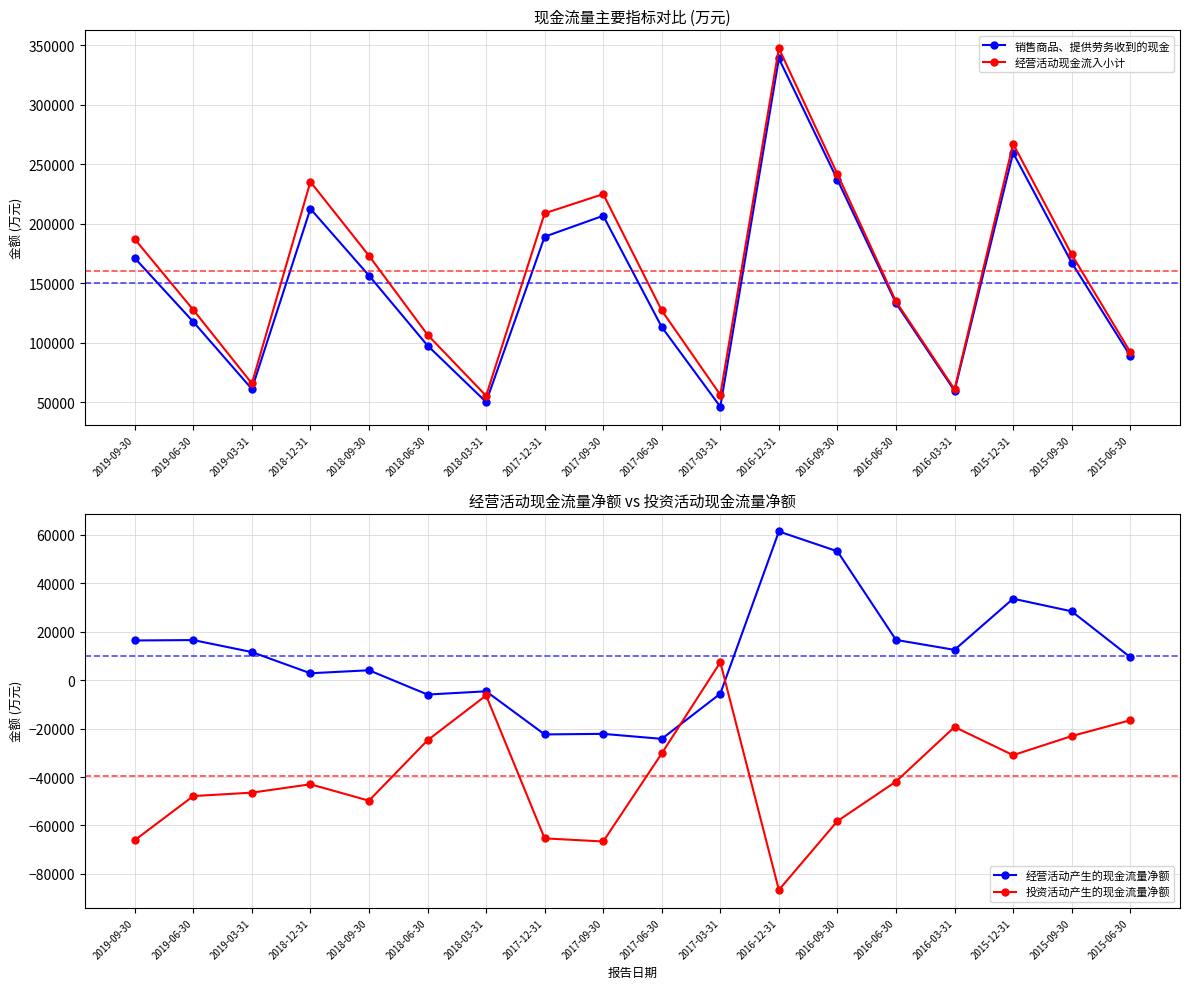

At how many categories does at least one series exceed 324337?

1